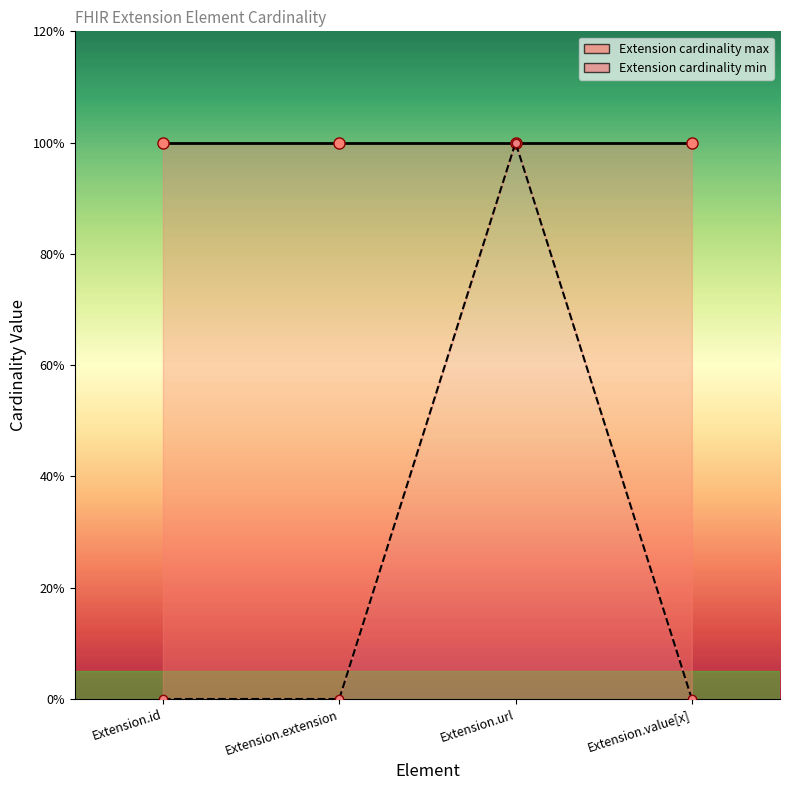

How many interior local peaks (higher than both neighbors) does the data have?

1